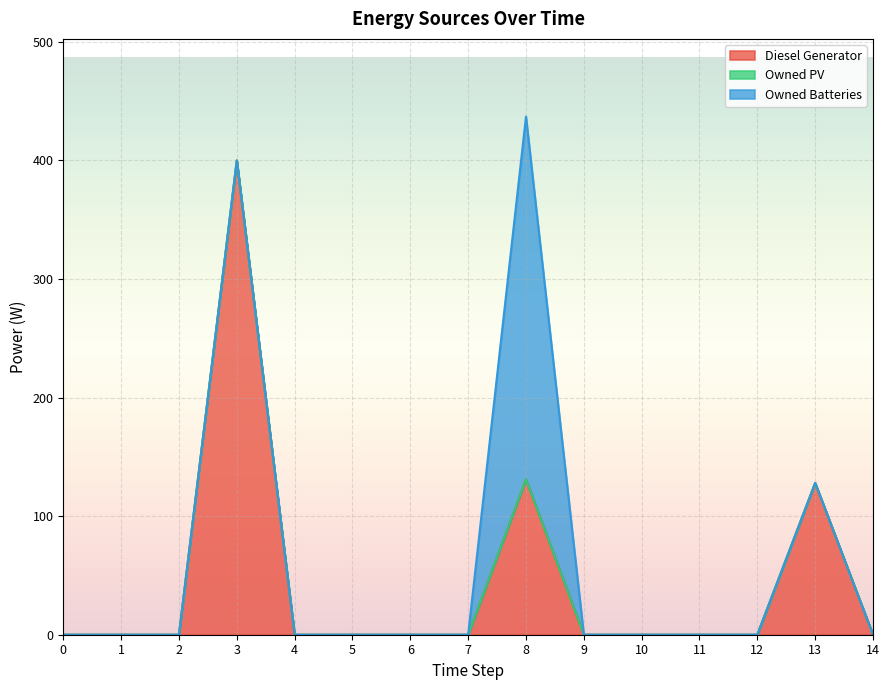

How many lines are shown in the chart?

3